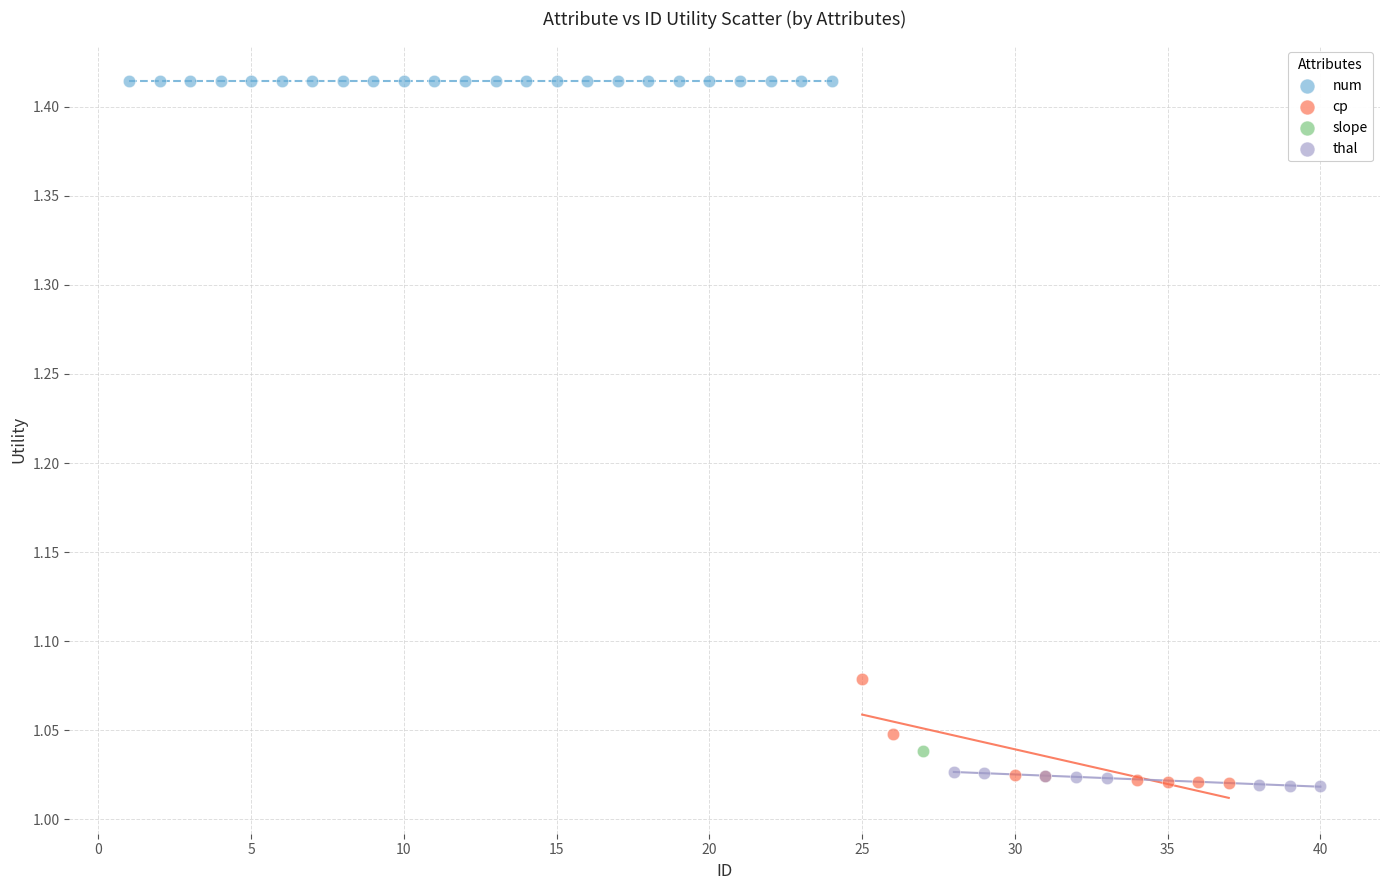

What are all the series names shown in the legend?

num, cp, slope, thal